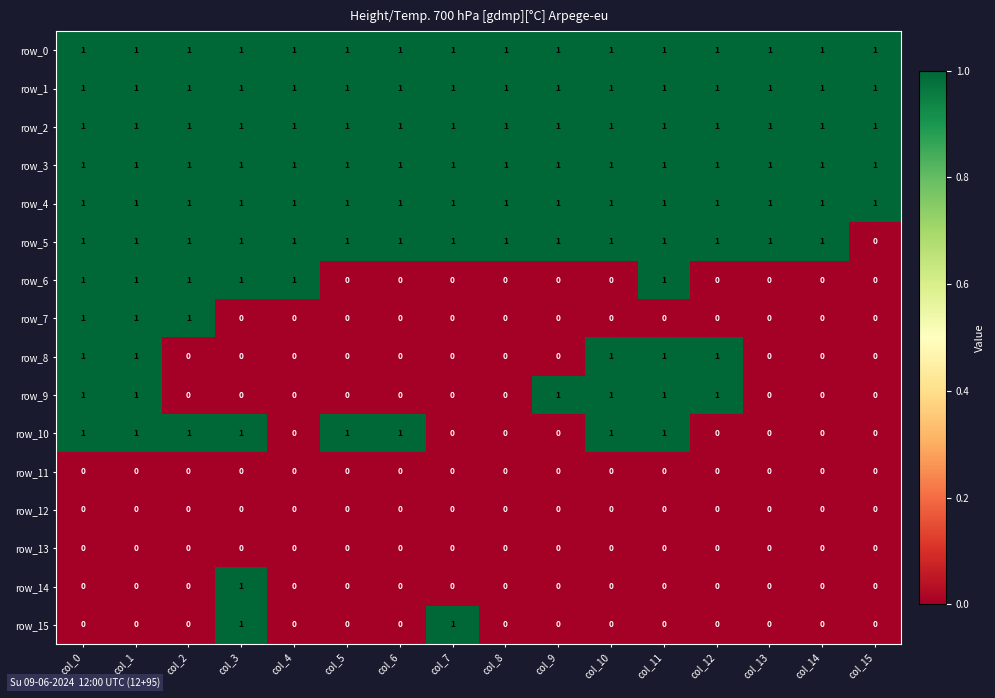

Is it true that row_4 equals 1 at col_14?

True